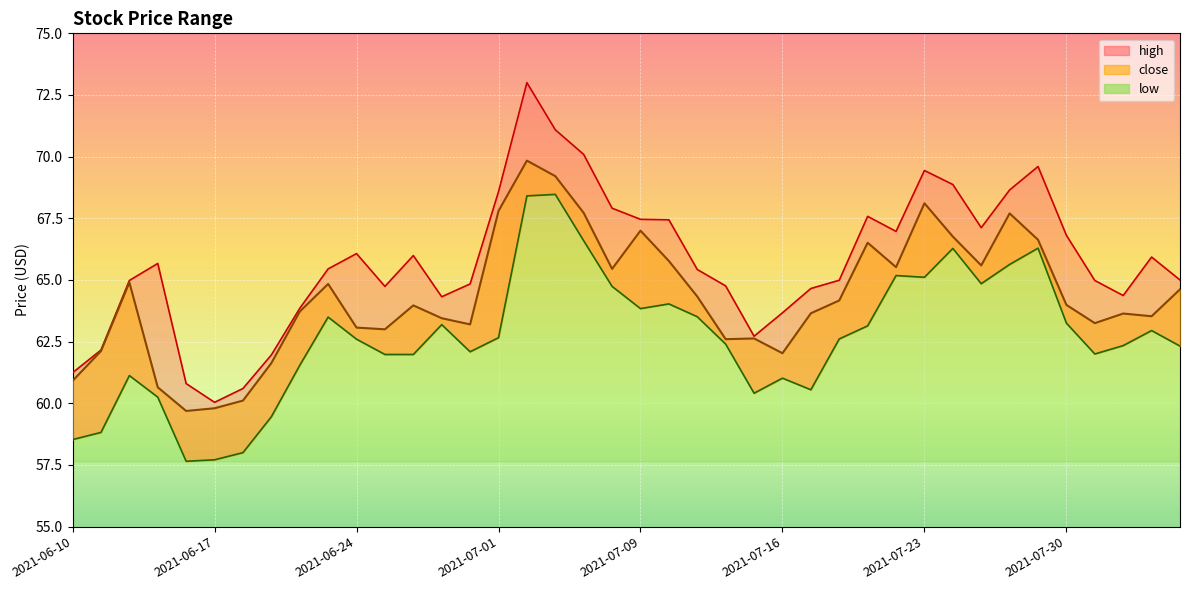

At which category is the sum across all series the highest?

2021-07-02